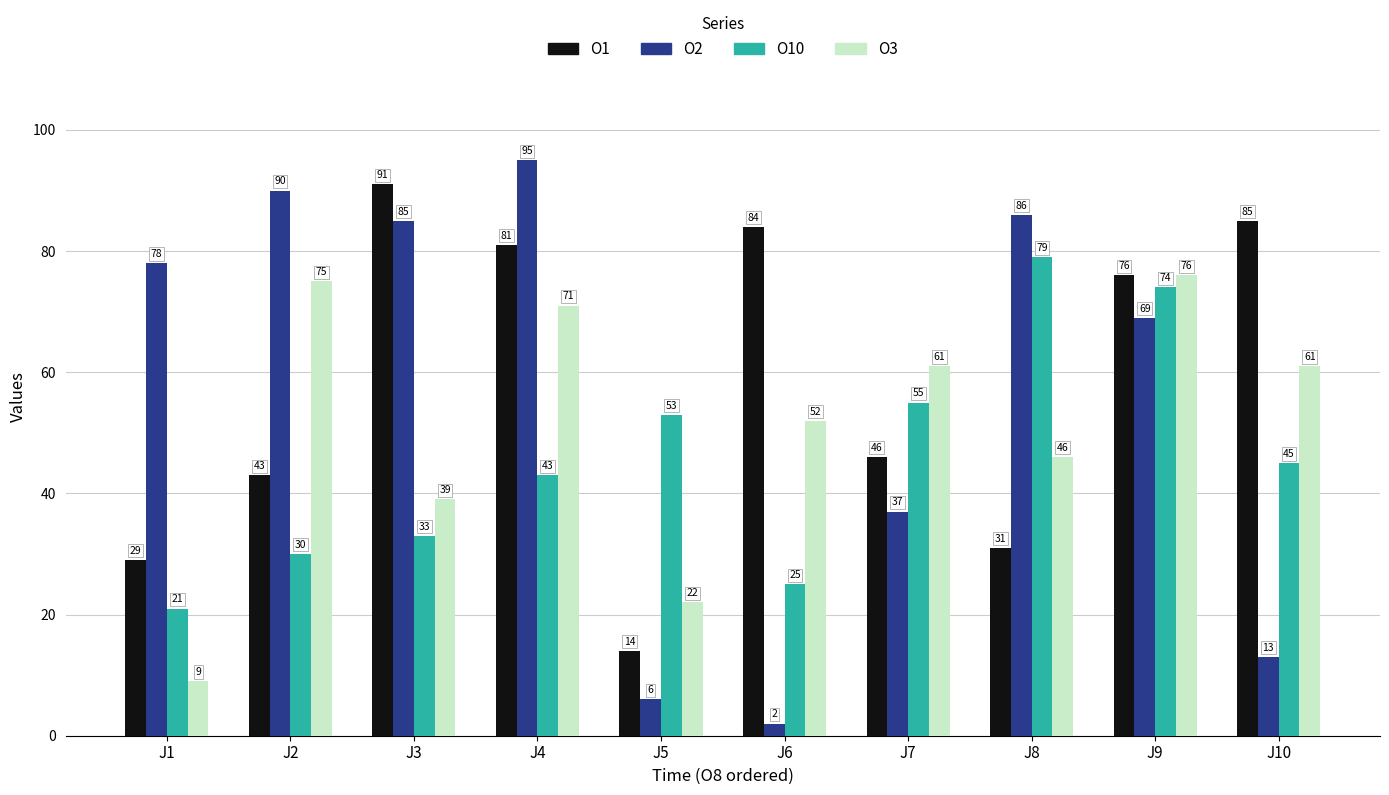

Rank the series by their maximum value, from highest to lowest.

O2, O1, O10, O3